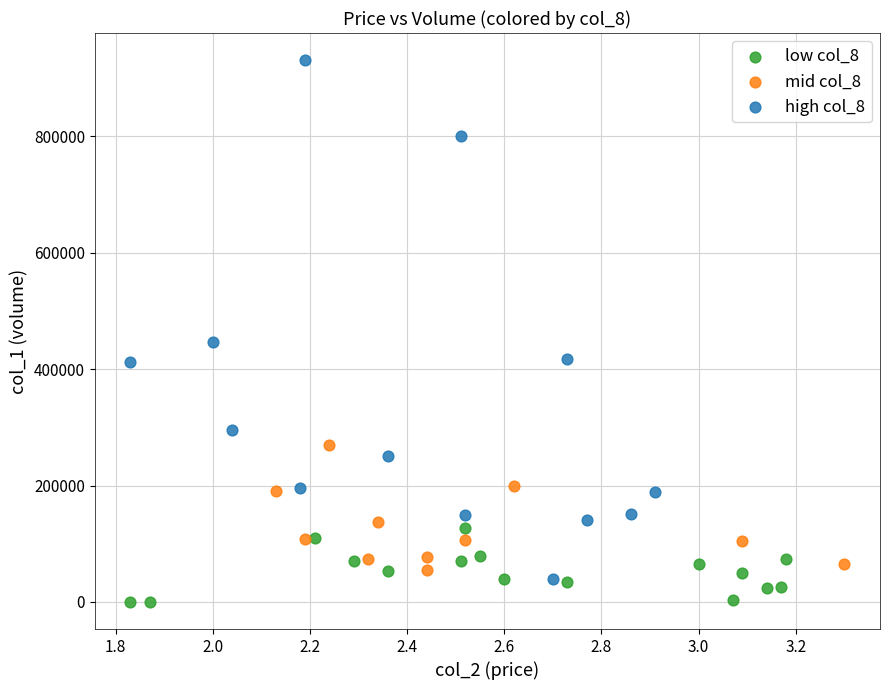

What are all the series names shown in the legend?

low col_8, mid col_8, high col_8